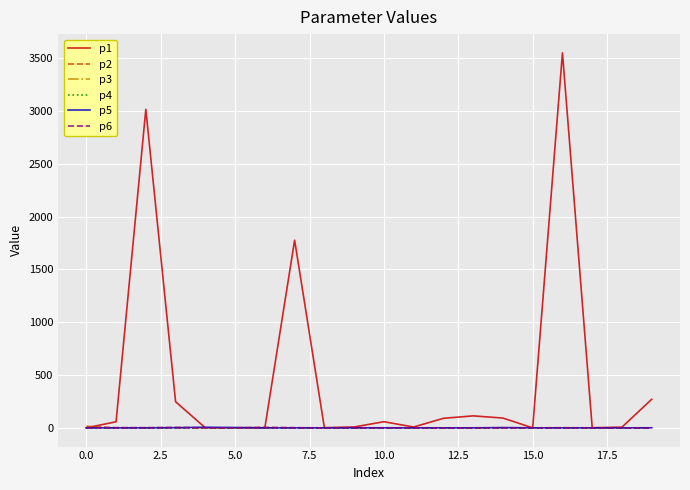

How many categories are shown in the chart?

20